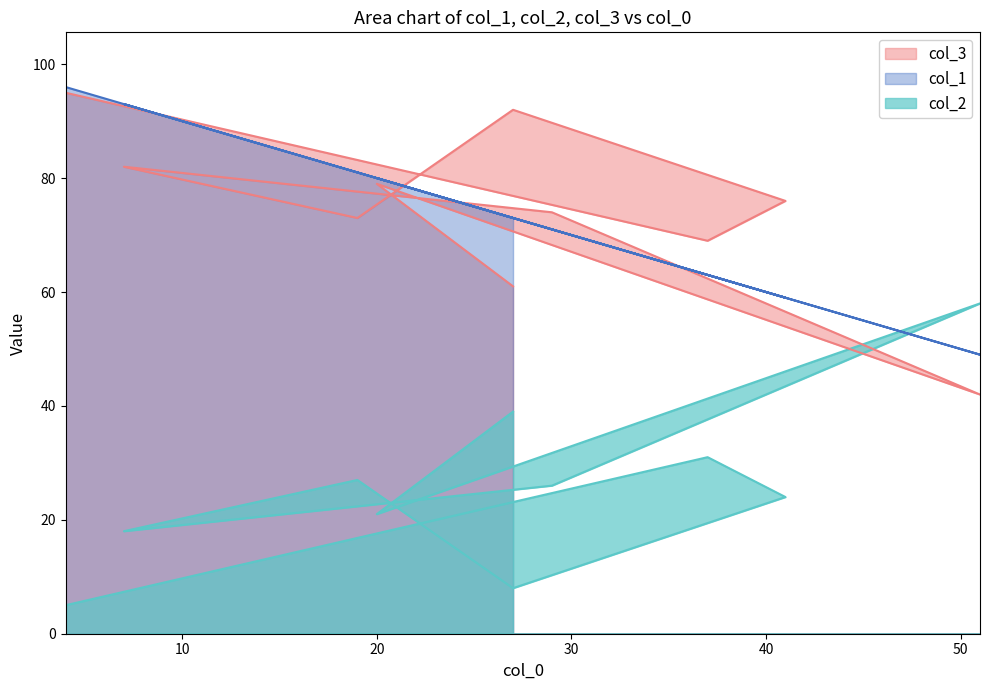

What is the spread (max minus min) of values at 30?

84